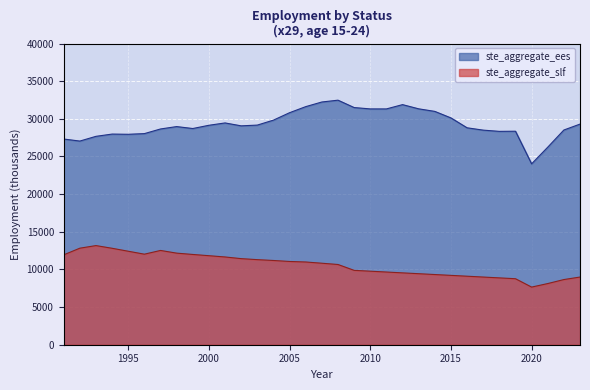

At which category does ste_aggregate_slf reach its first local peak?

1993